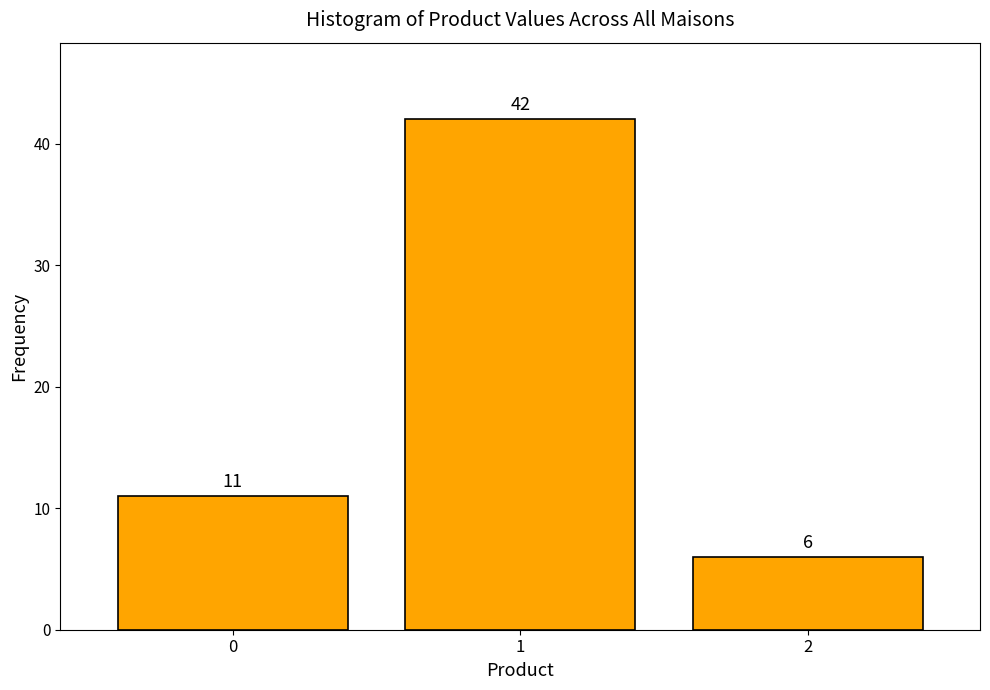

Reading left to right, what are all the values shown in this chart?

11	42	6